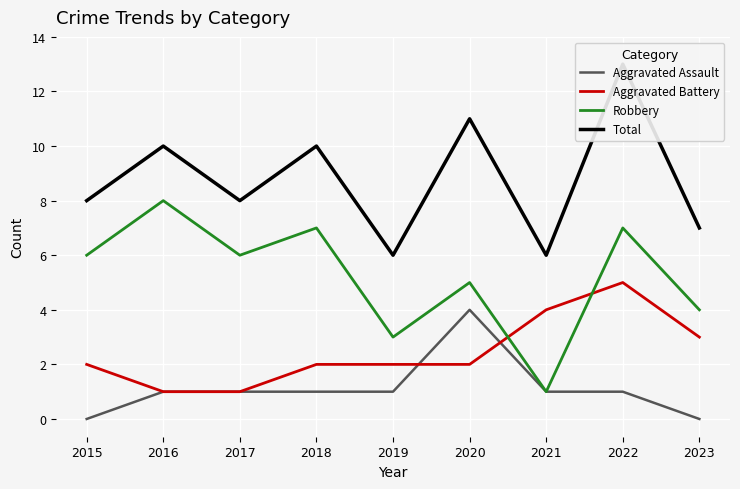

Which label corresponds to the smallest value in the chart?

2015